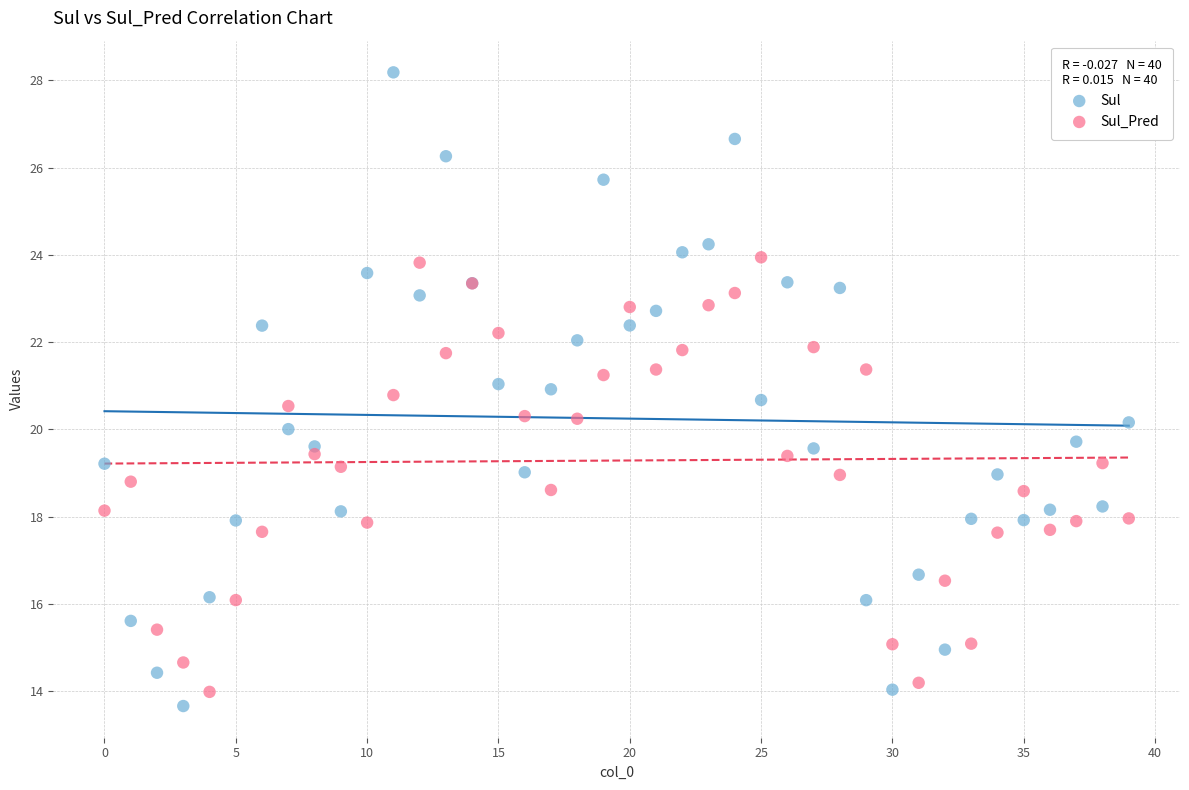

Which series has the widest spread of Y values?

Sul